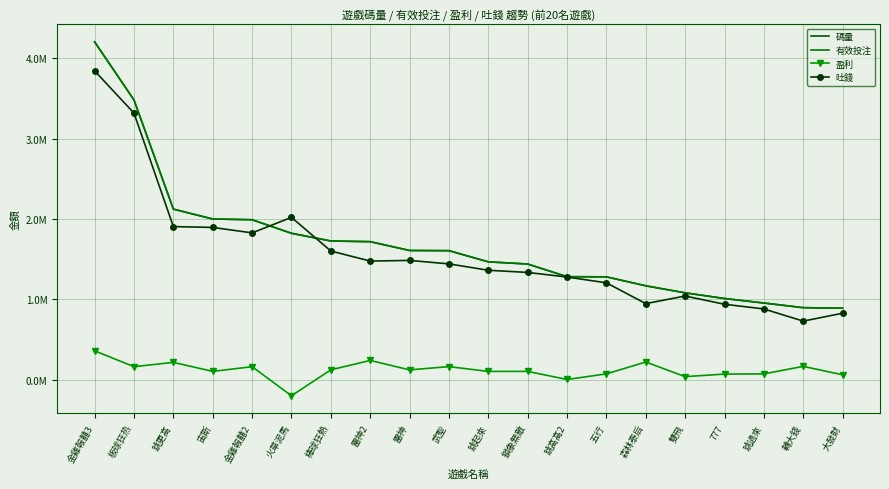

Which category has the highest value across all series?

金雞報囍3